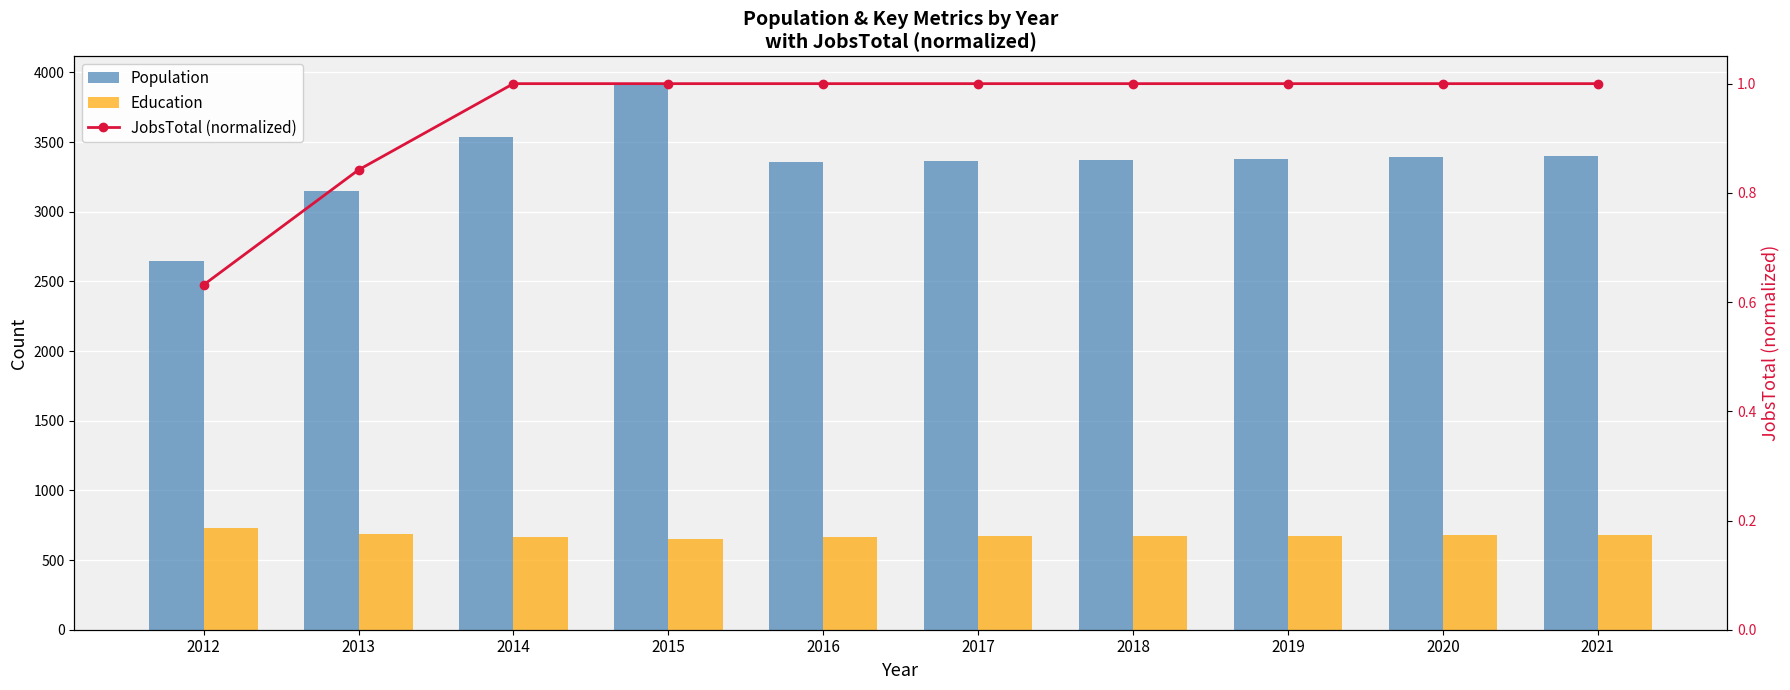

What is the average value of the Population series?

3351.0